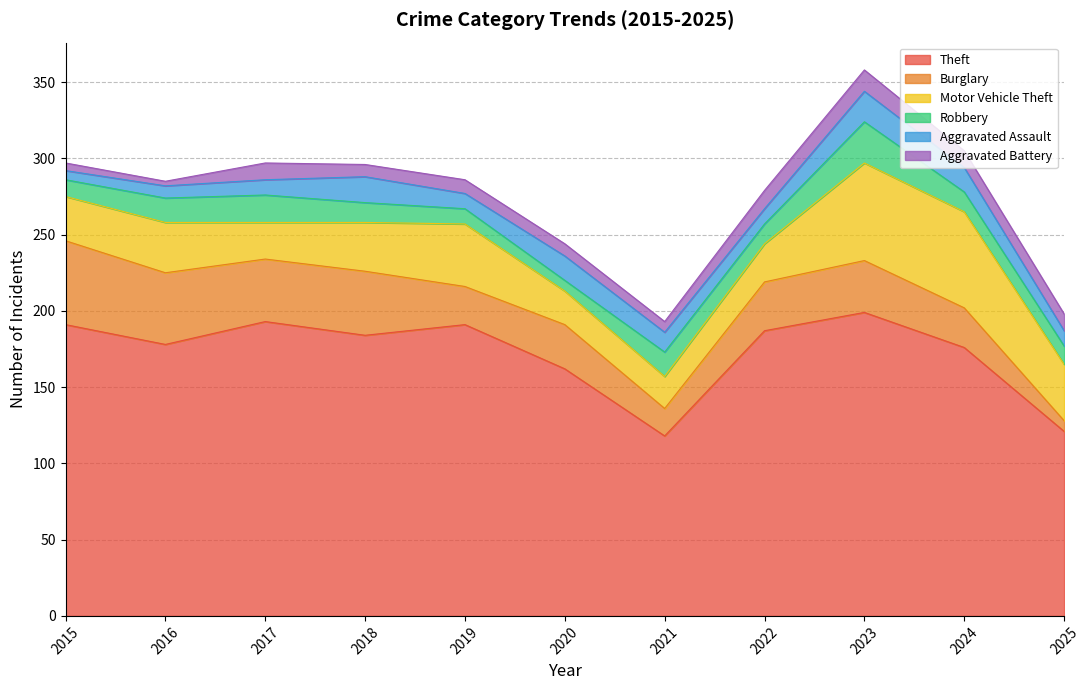

What is the difference between the maximum and minimum values in the Aggravated Battery series?

11